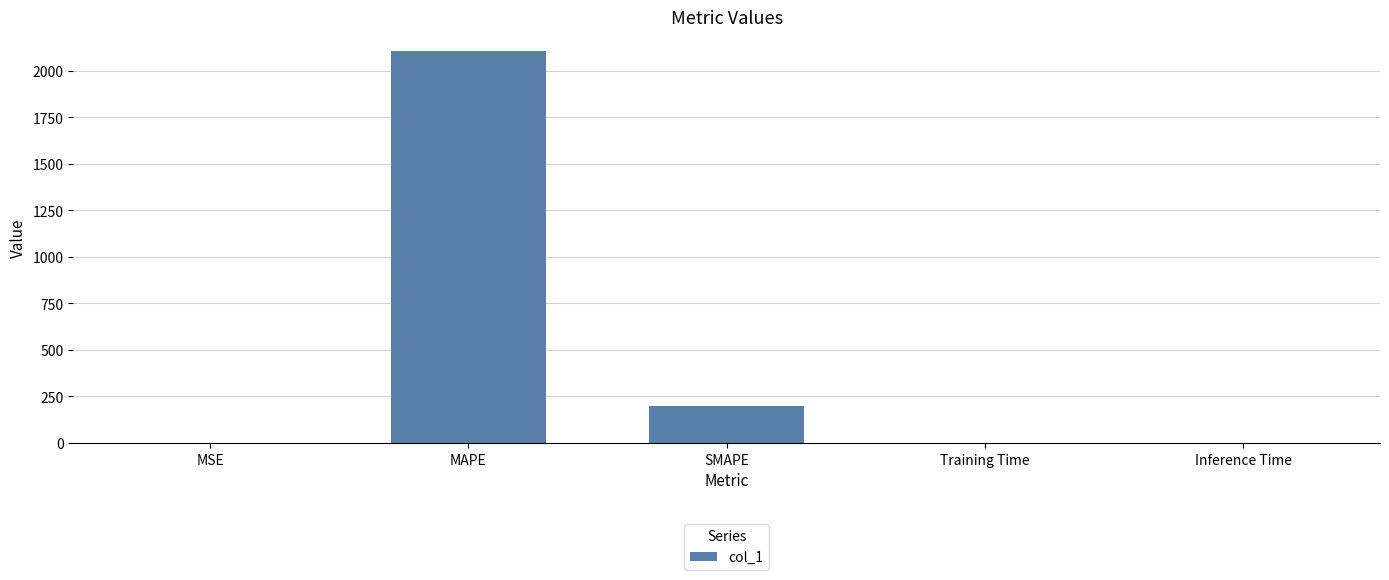

What is the ratio of the value at MAPE to the value at SMAPE?

10.5